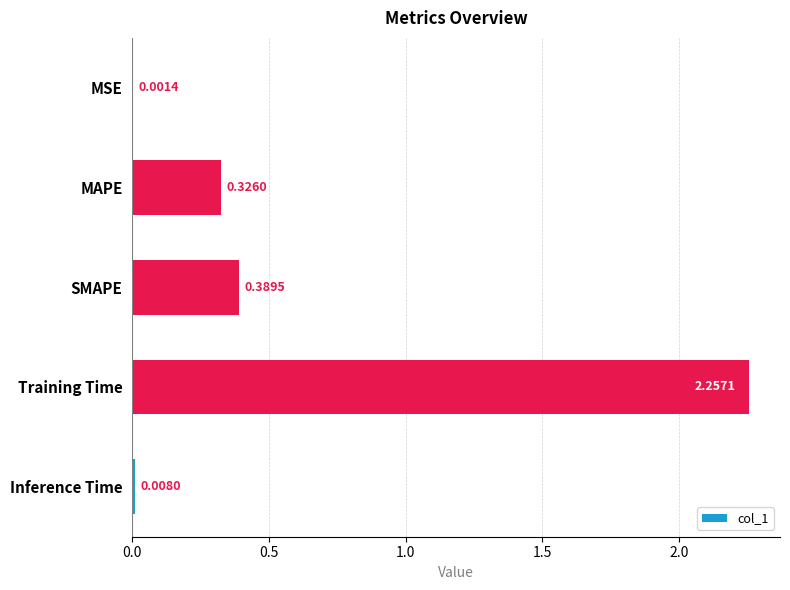

What is the sum of all values?

3.0